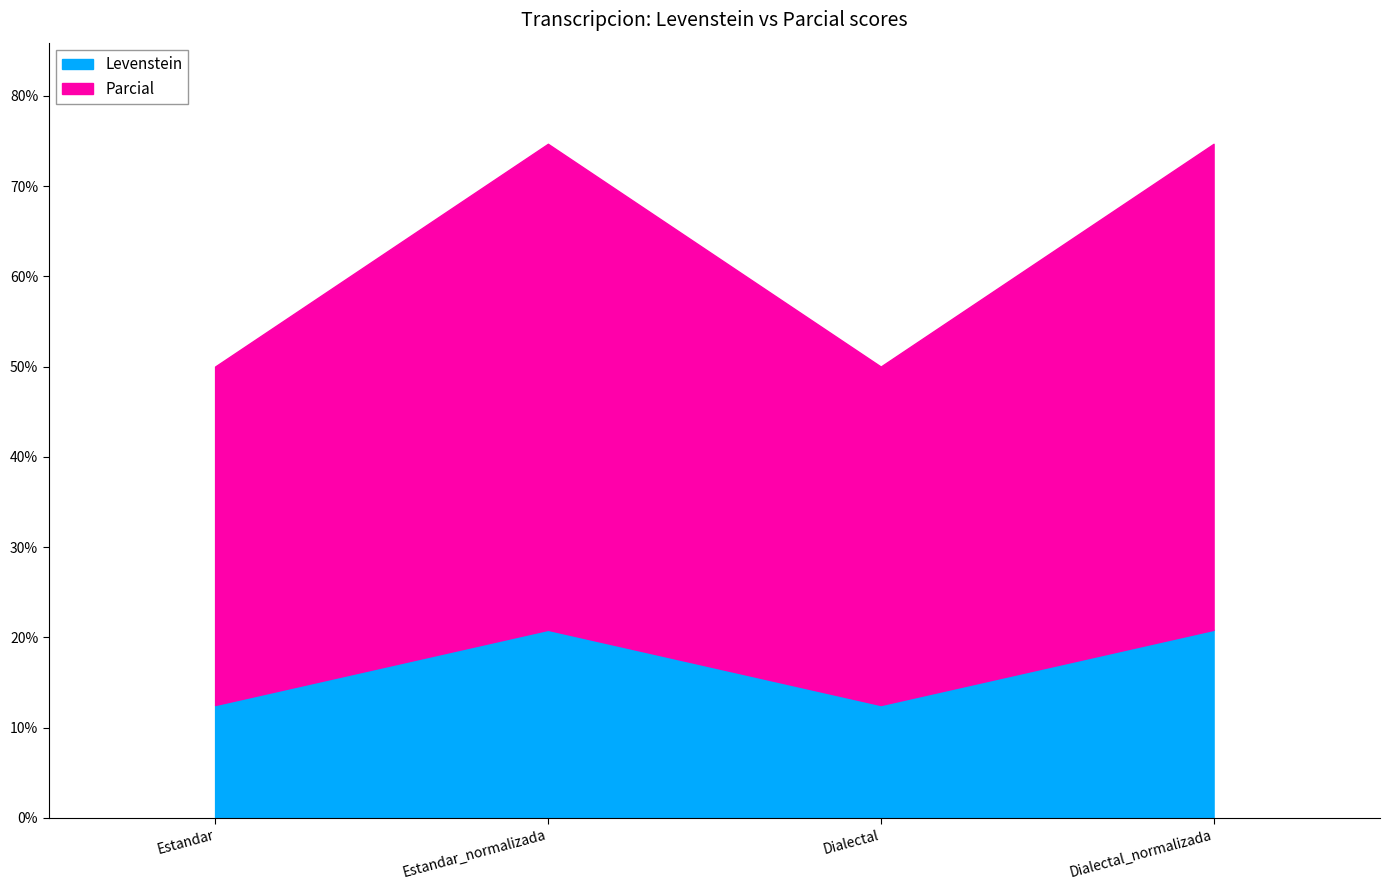

What is the approximate value of Parcial at Dialectal_normalizada?

53.8